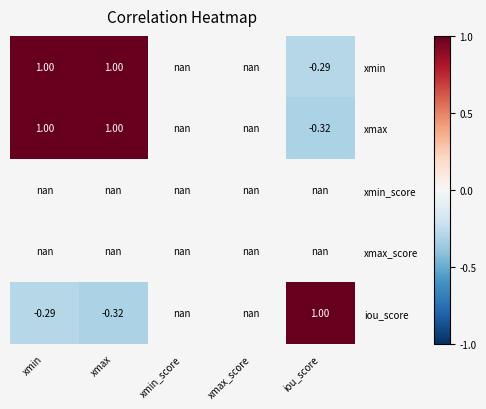

What is the greatest value displayed?

1.0